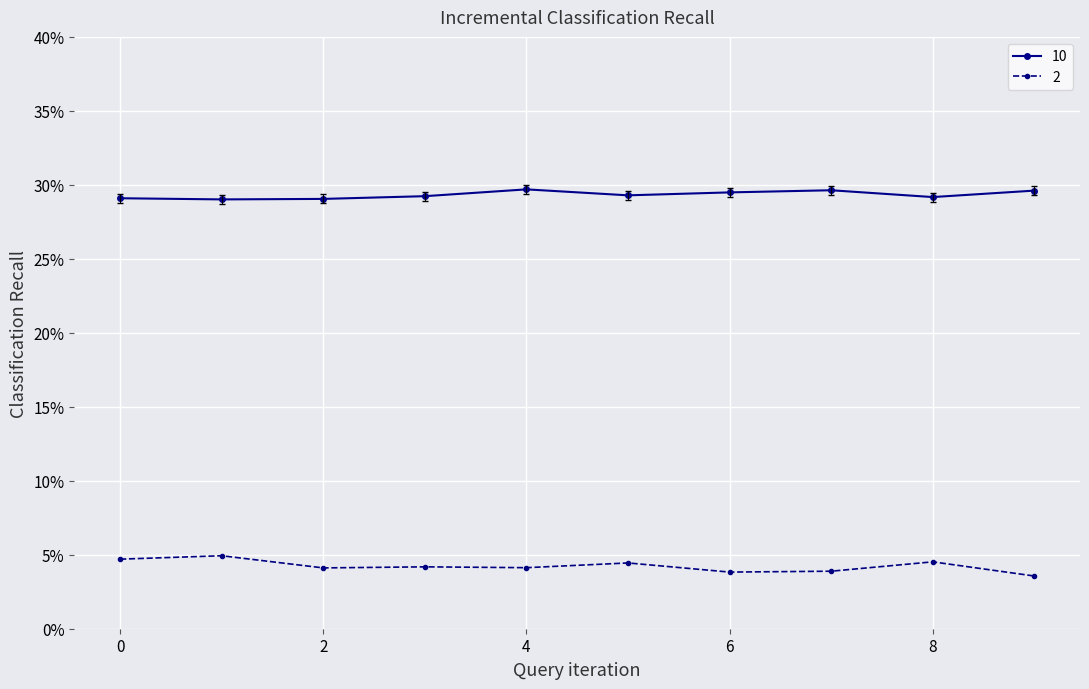

True or false: 10 and 2 cross at least once.

False